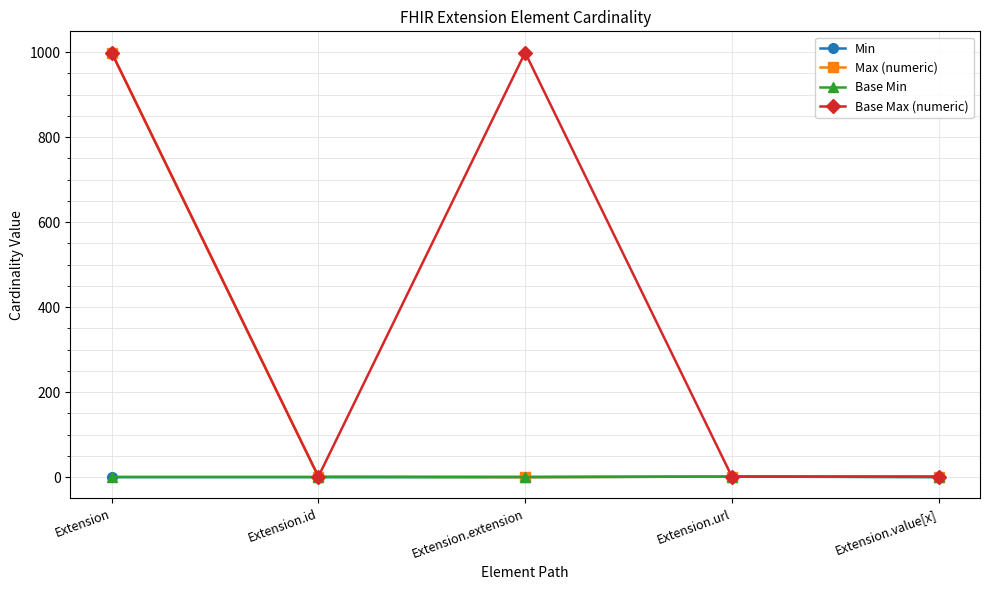

Is this an area chart (filled region under the line)?

No